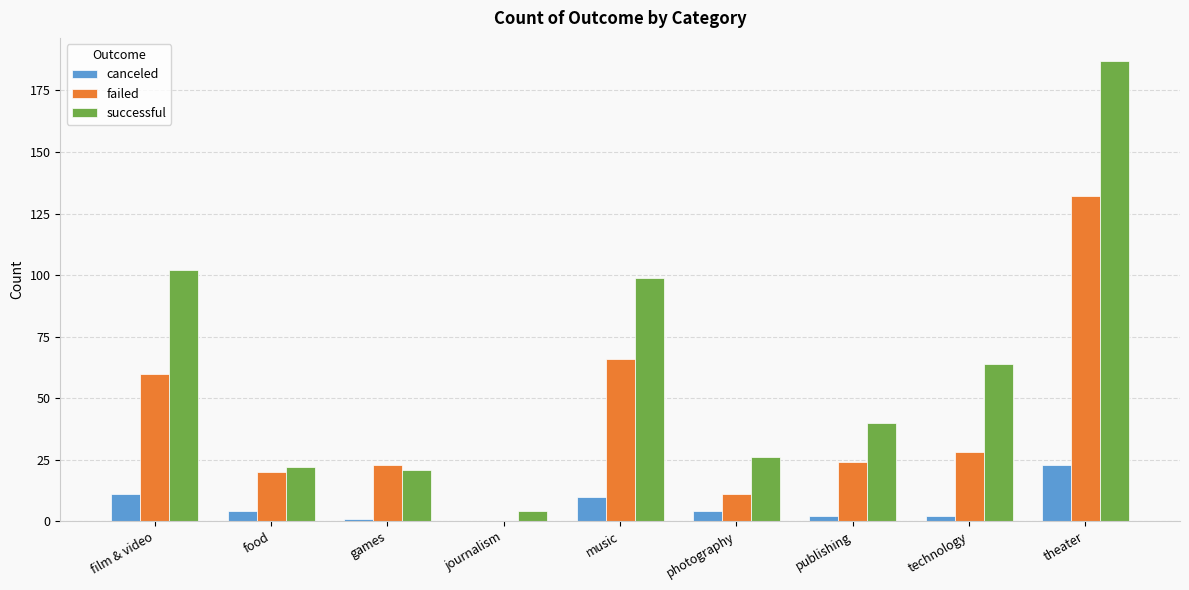

True or false: failed has a value of 11 at games.

False